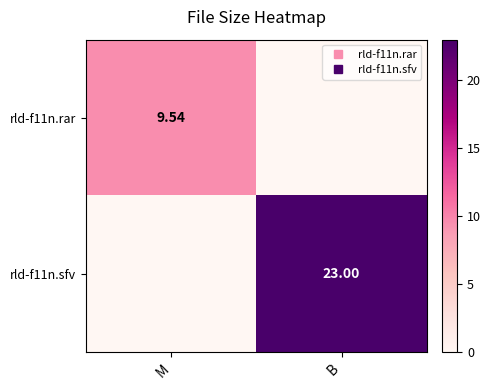

What is the average value of the rld-f11n.sfv series?

11.5